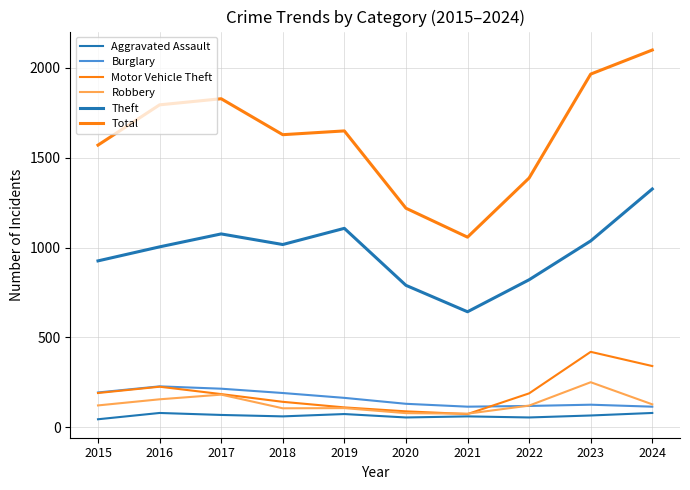

Which series has the largest range (max minus min)?

Total